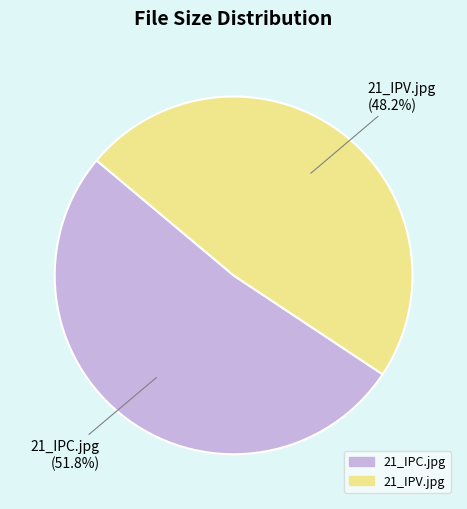

How many slices are in this pie chart?

2